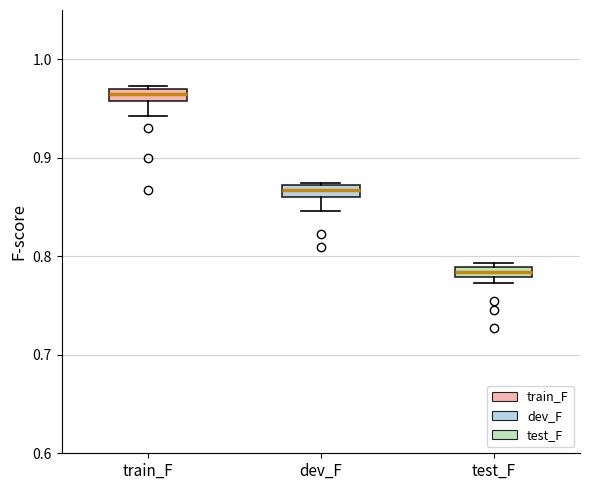

Which box's median line is the lowest?

test_F